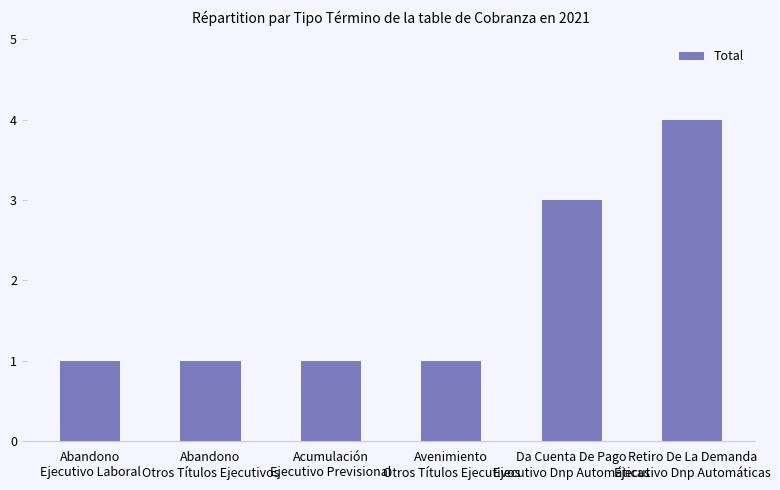

True or false: the data shows 1 at Abandono
Ejecutivo Laboral.

True